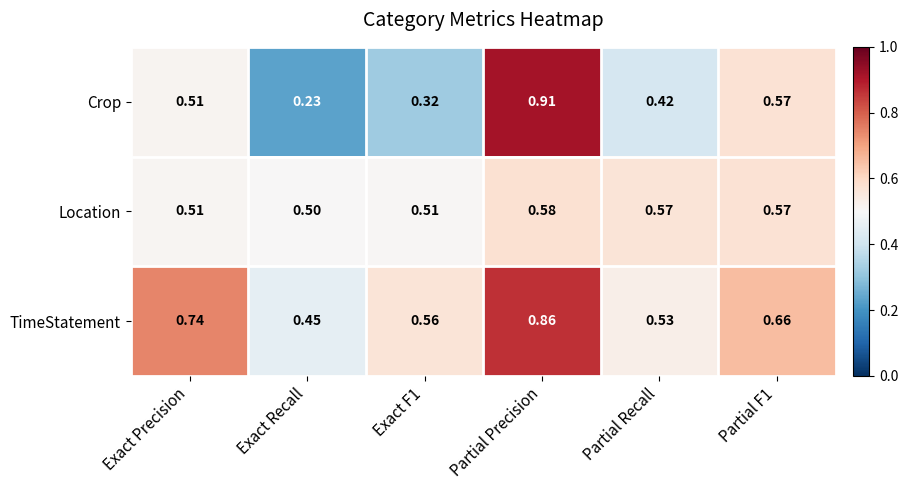

Rank the series by their average value, from highest to lowest.

TimeStatement, Location, Crop